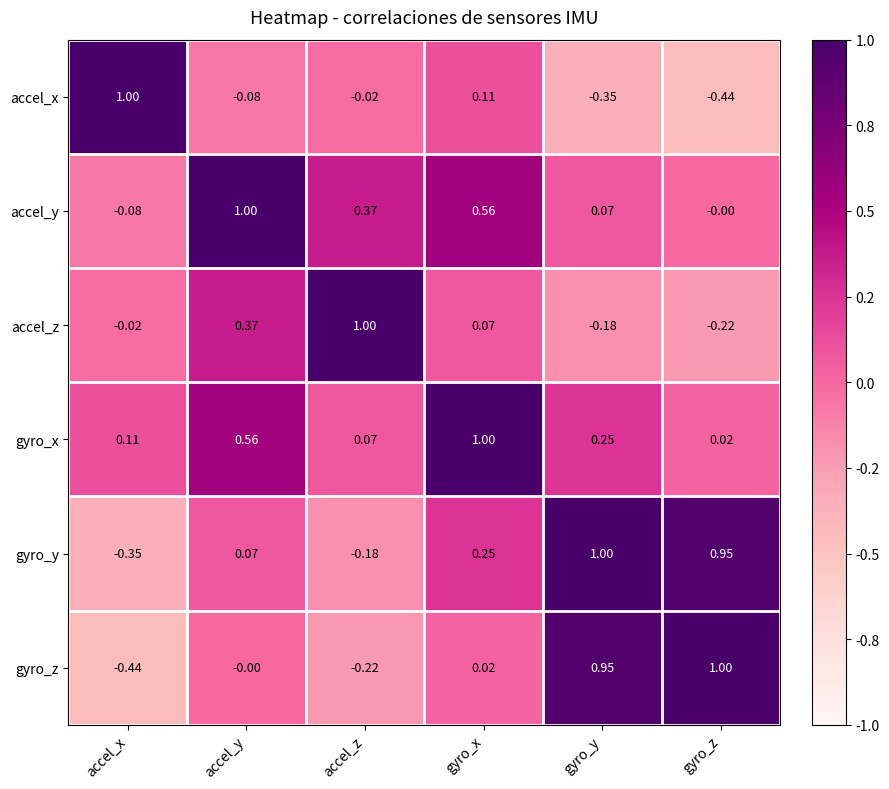

Is the value of gyro_y at gyro_z greater than the value of gyro_x at accel_y?

Yes